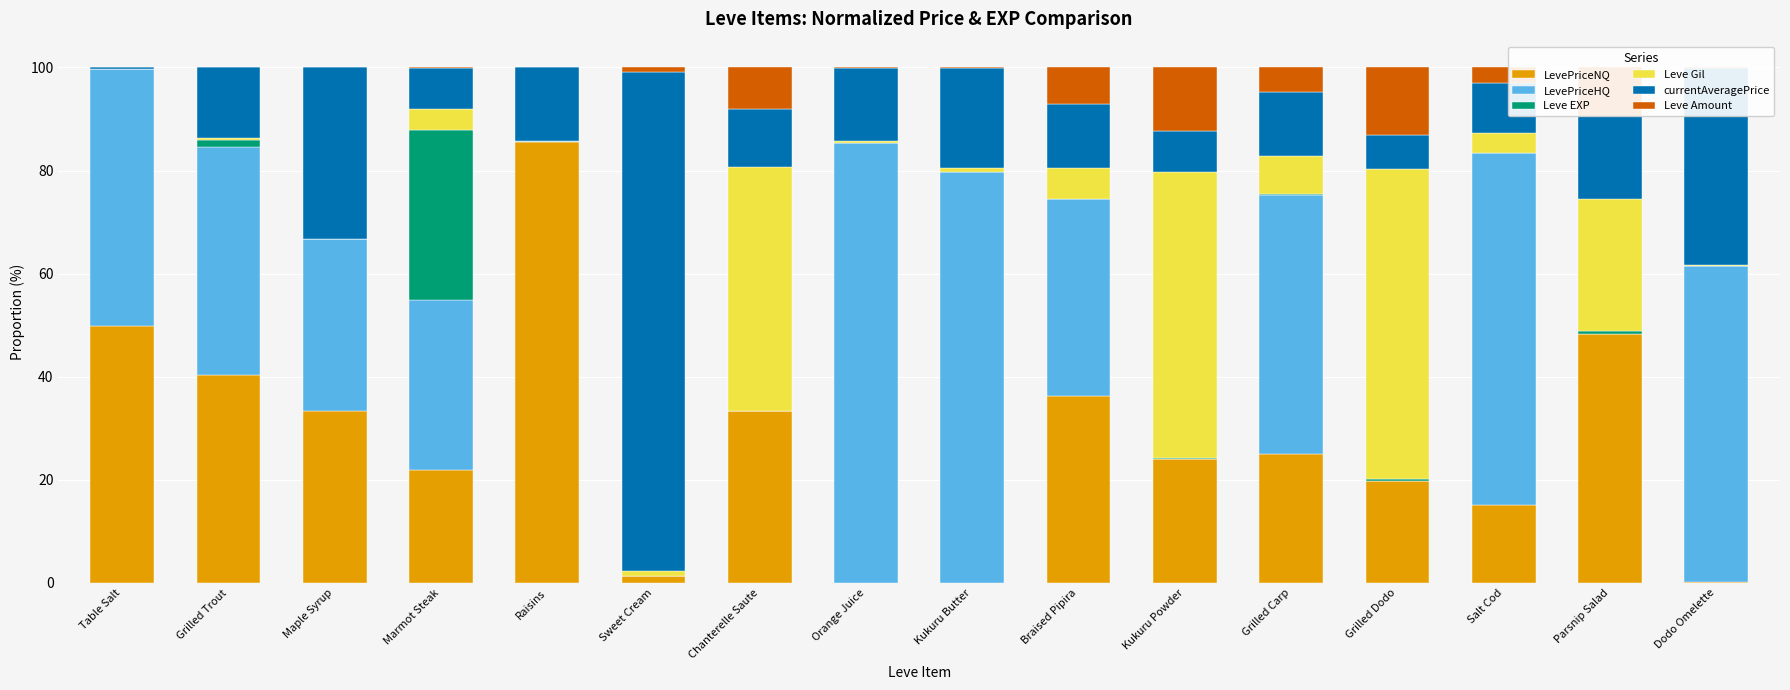

Are the bars grouped side by side (vs. stacked)?

No